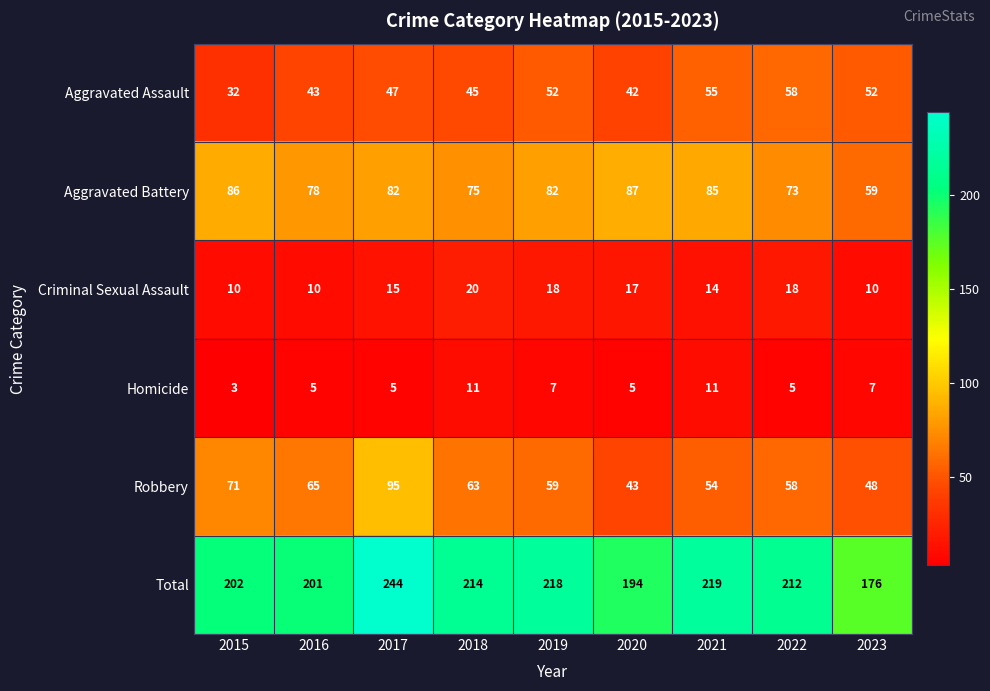

What is the approximate value of Total at 2015, to the nearest 10?

200